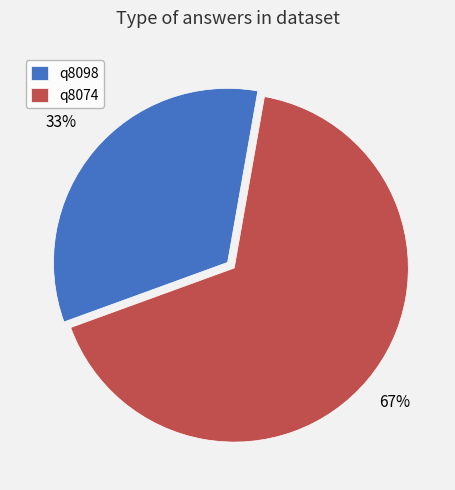

Rank the categories by value from highest to lowest.

q8074, q8098